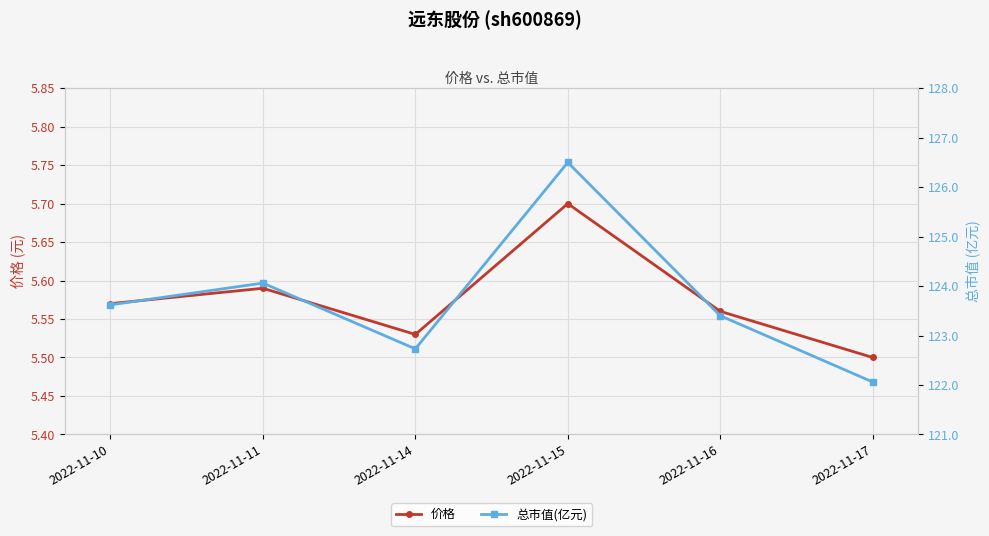

Which series changed the most between 2022-11-10 and 2022-11-17?

总市值(亿元)